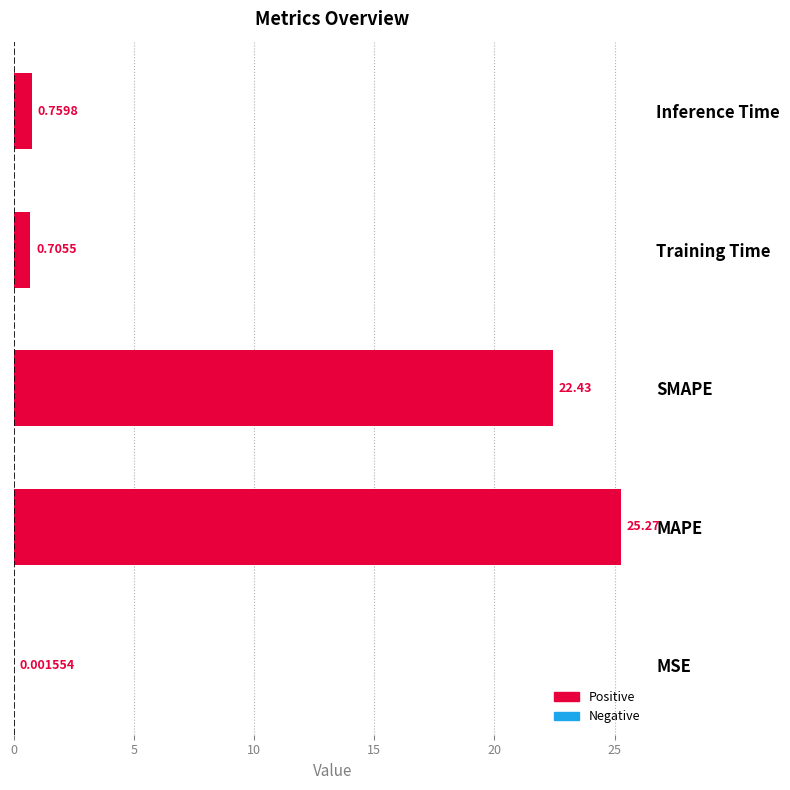

Where is the data nearest to the value 12?

SMAPE